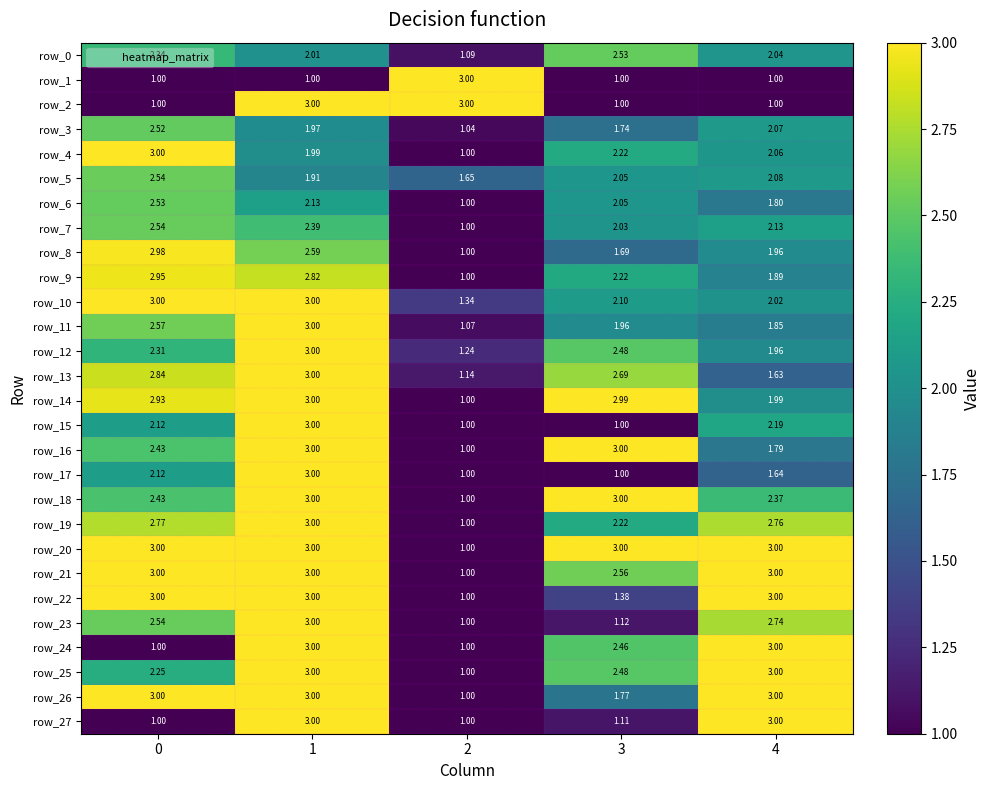

How many values in the row_10 series are below 2?

1